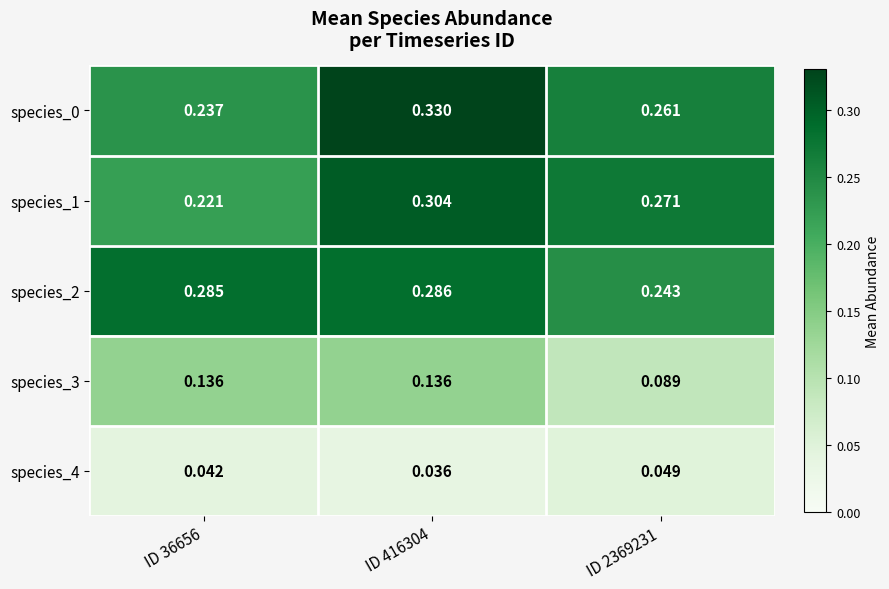

At how many categories does at least one series exceed 0?

3